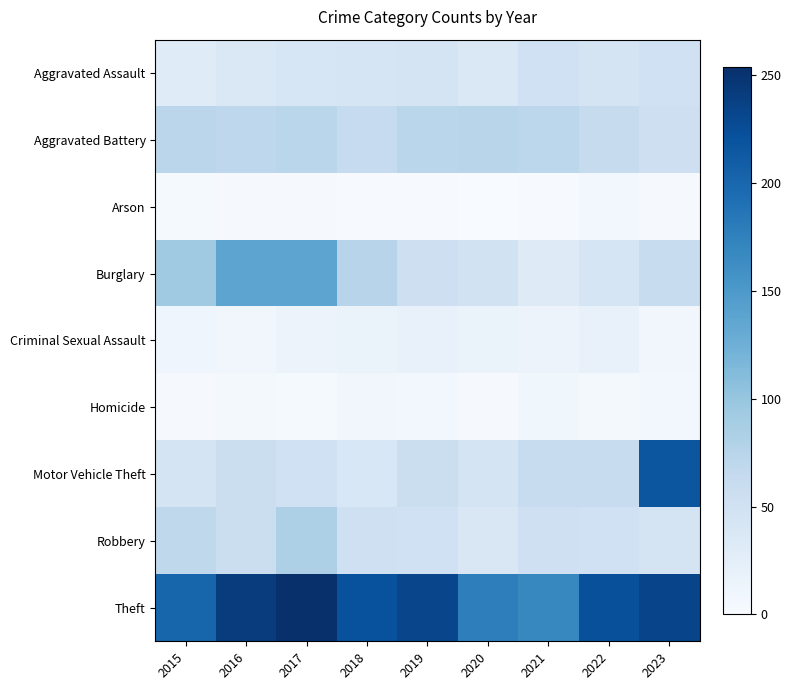

List the series in order of their peak value, lowest first.

Arson, Homicide, Criminal Sexual Assault, Aggravated Assault, Aggravated Battery, Robbery, Burglary, Motor Vehicle Theft, Theft